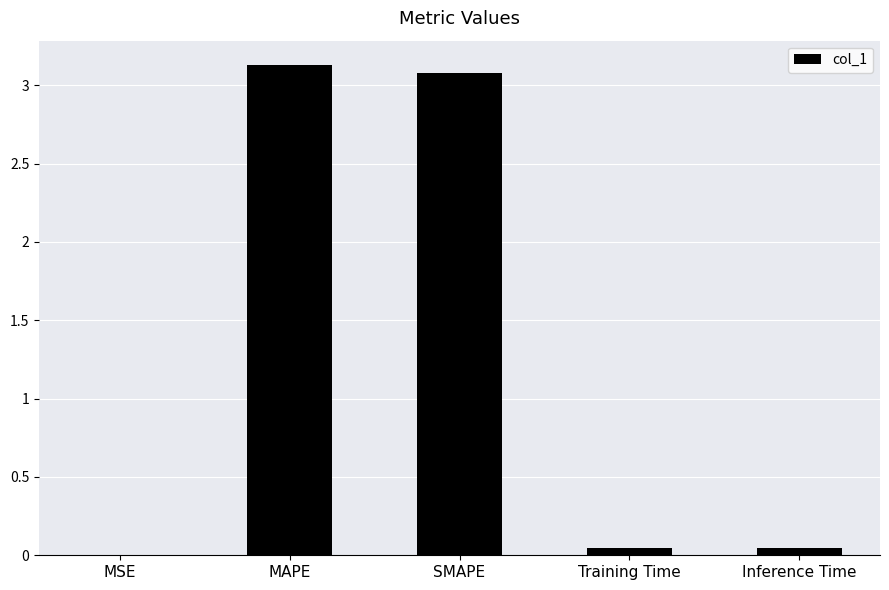

What is the maximum value shown in the chart?

3.1